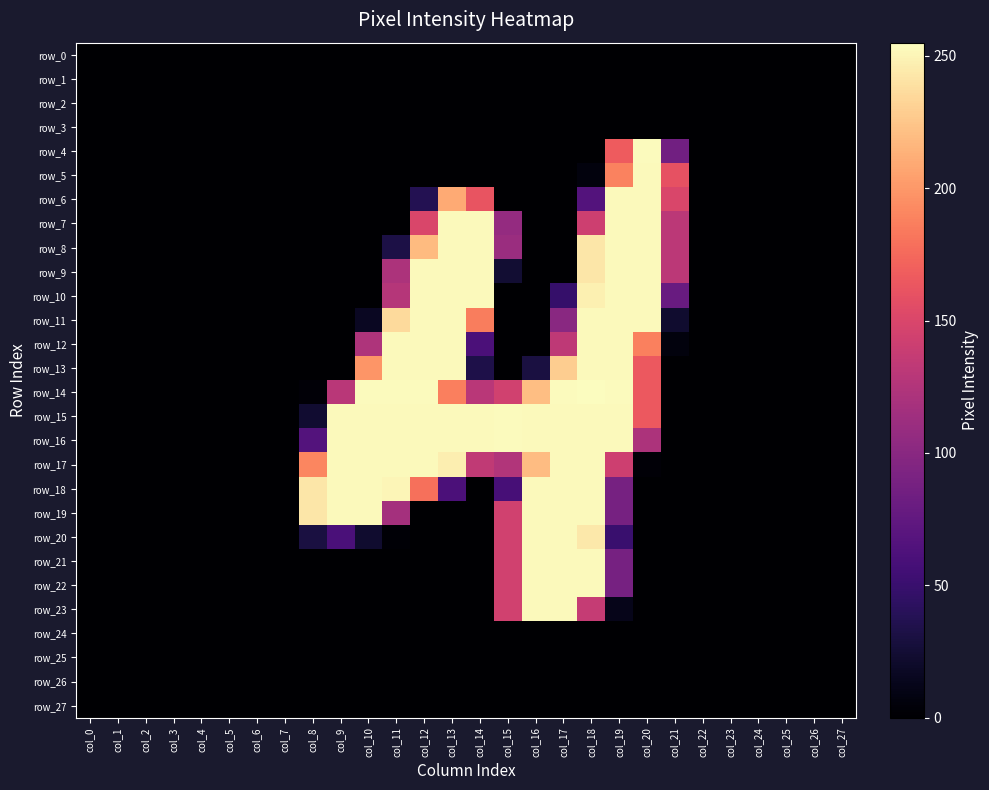

At which label does row_16 reach its peak?

col_15